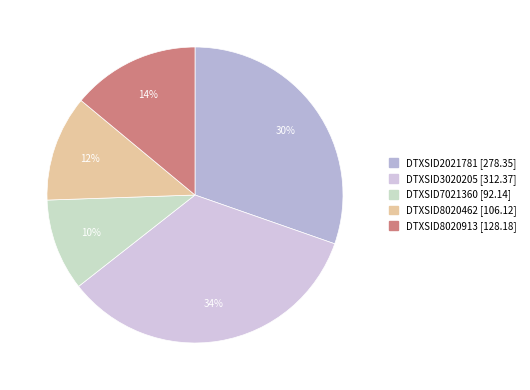

To the nearest percent, what percentage of the pie is DTXSID8020462?

12%